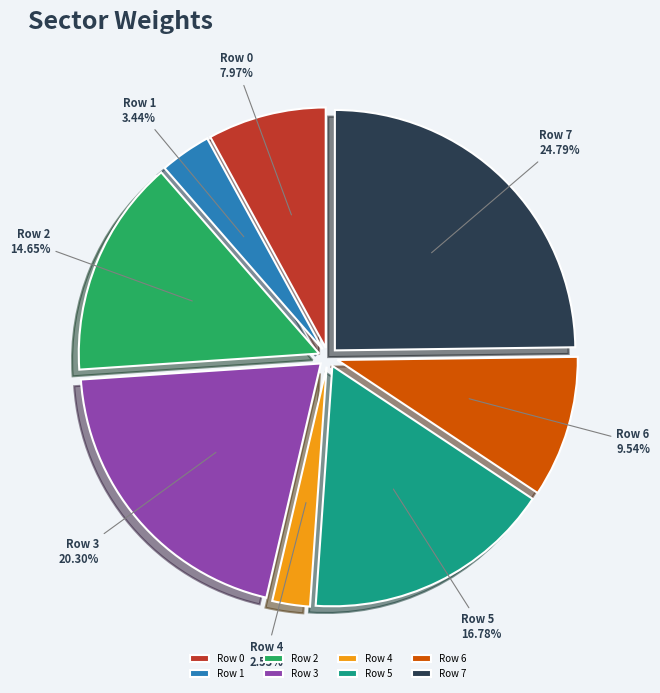

How many slices are in this pie chart?

8